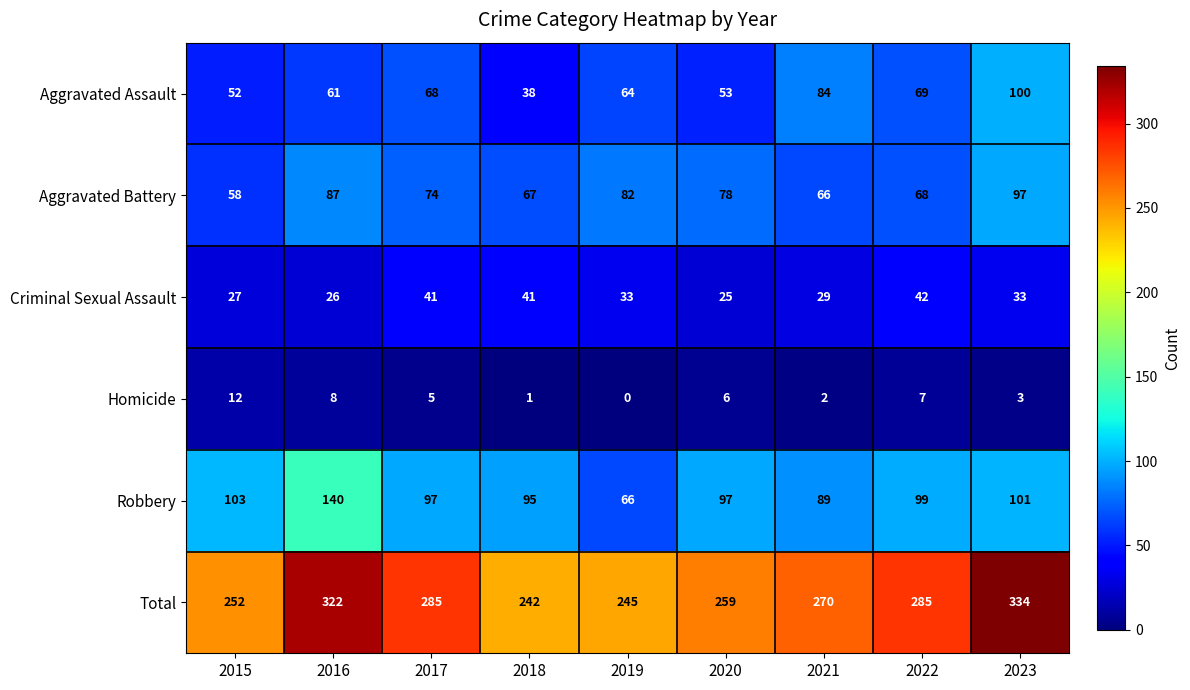

At which category is the sum across all series the highest?

2023